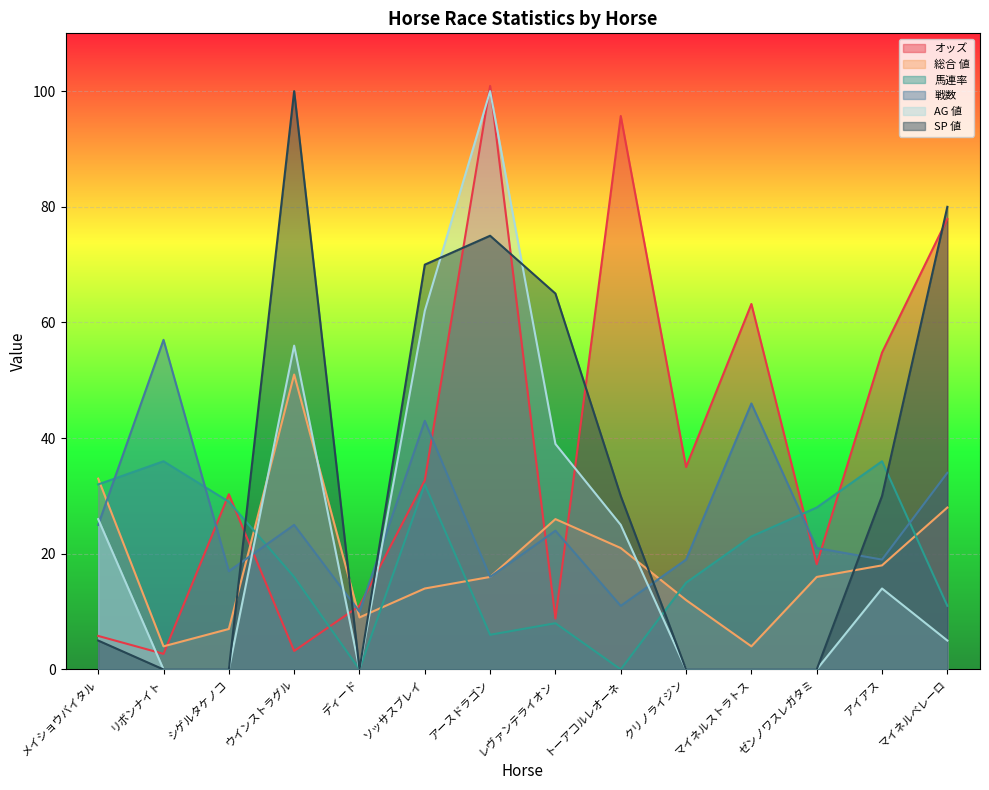

At which category does 戦数 reach its first local valley?

シゲルタケノコ